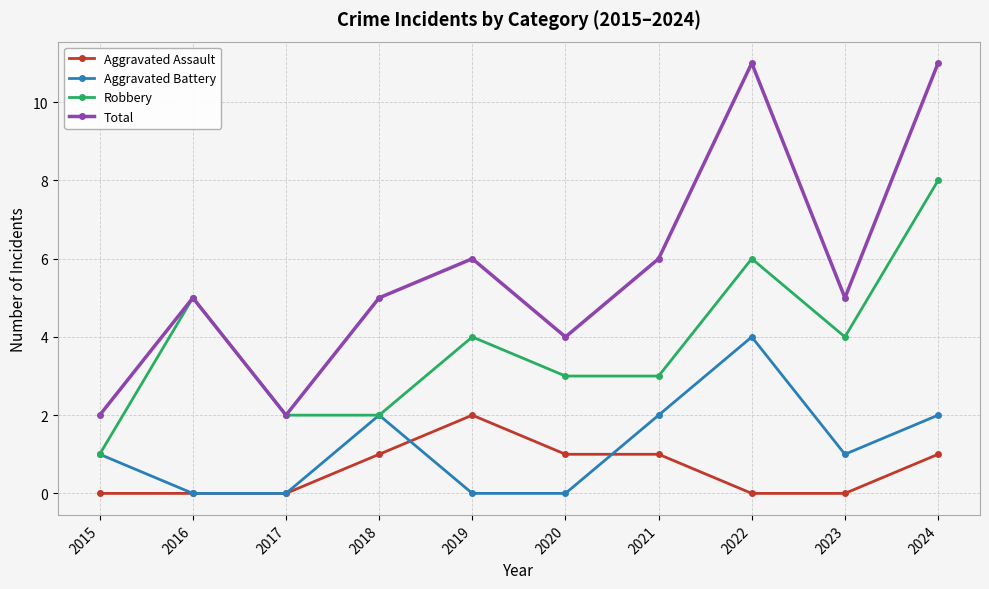

True or false: Total and Aggravated Battery cross at least once.

False